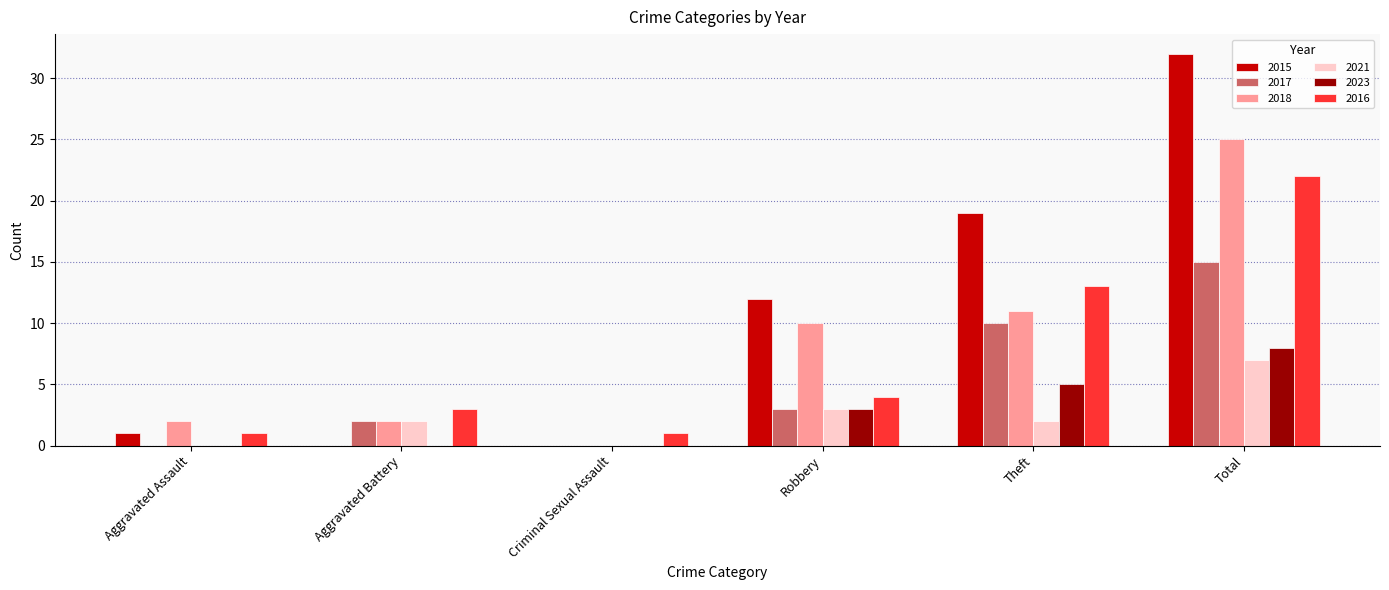

At which category is the sum across all series the highest?

Total